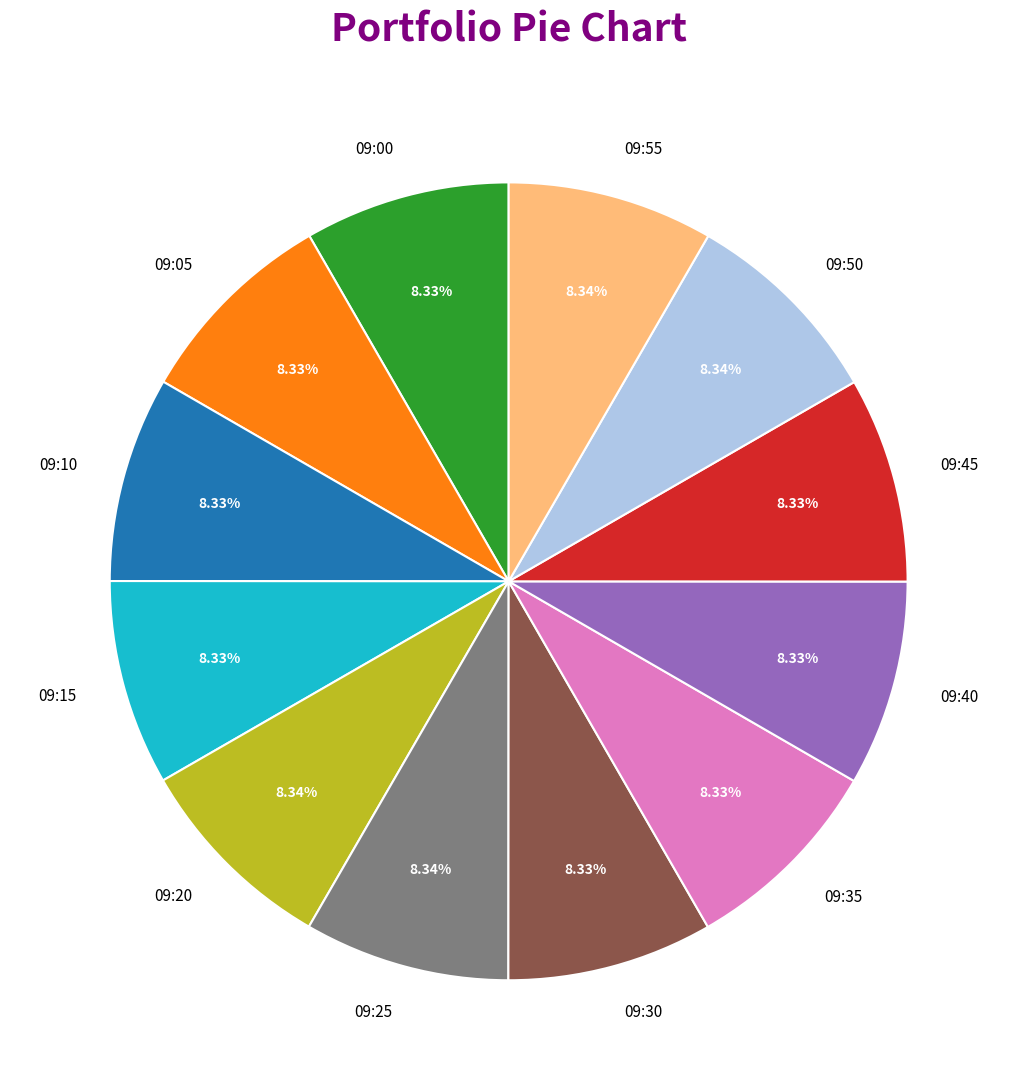

Count the number of slices in the pie.

12